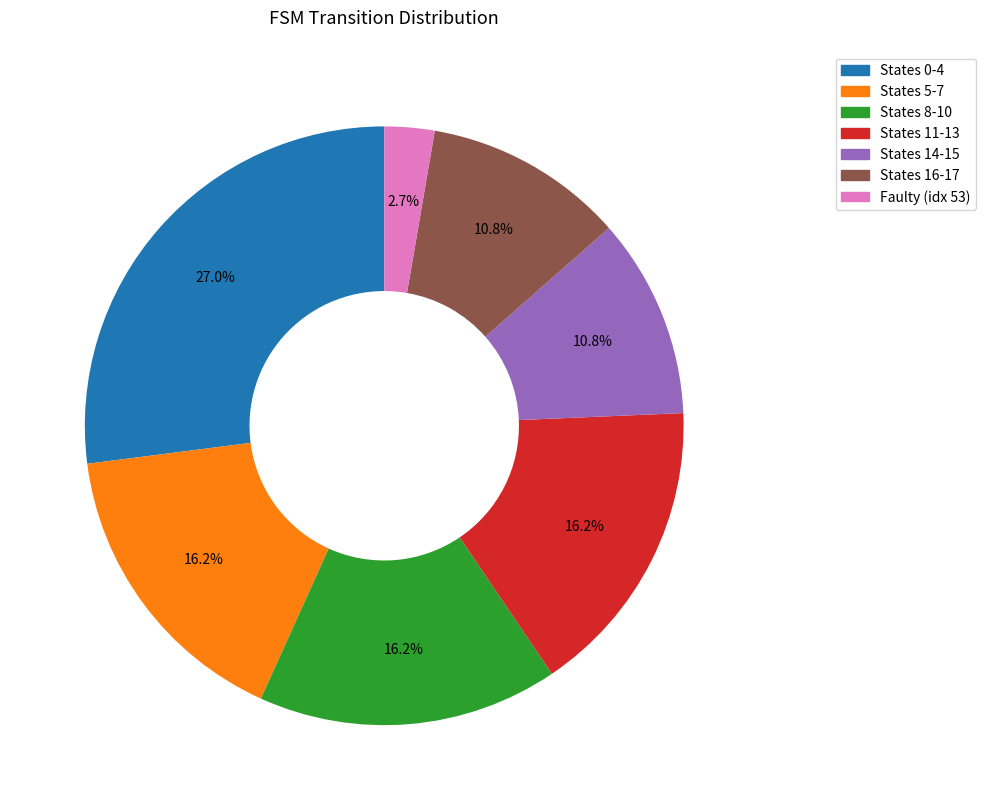

Does any single category account for the majority?

No